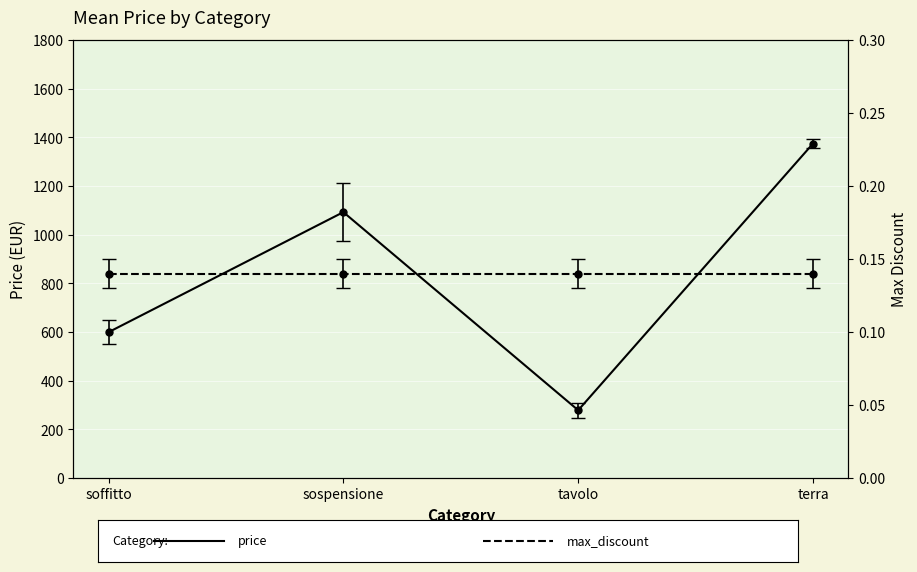

Rank the categories by price value from lowest to highest.

tavolo, soffitto, sospensione, terra